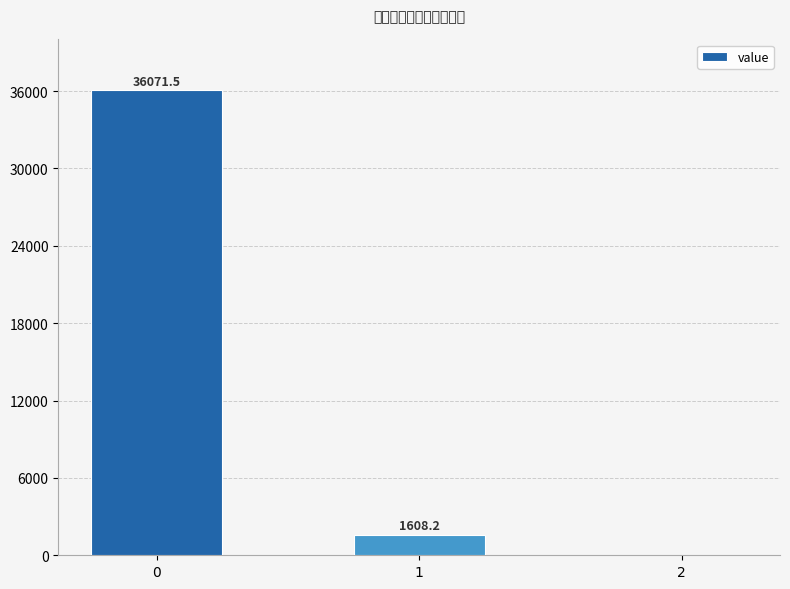

Is it true that the value at 0 is 15634.3?

False